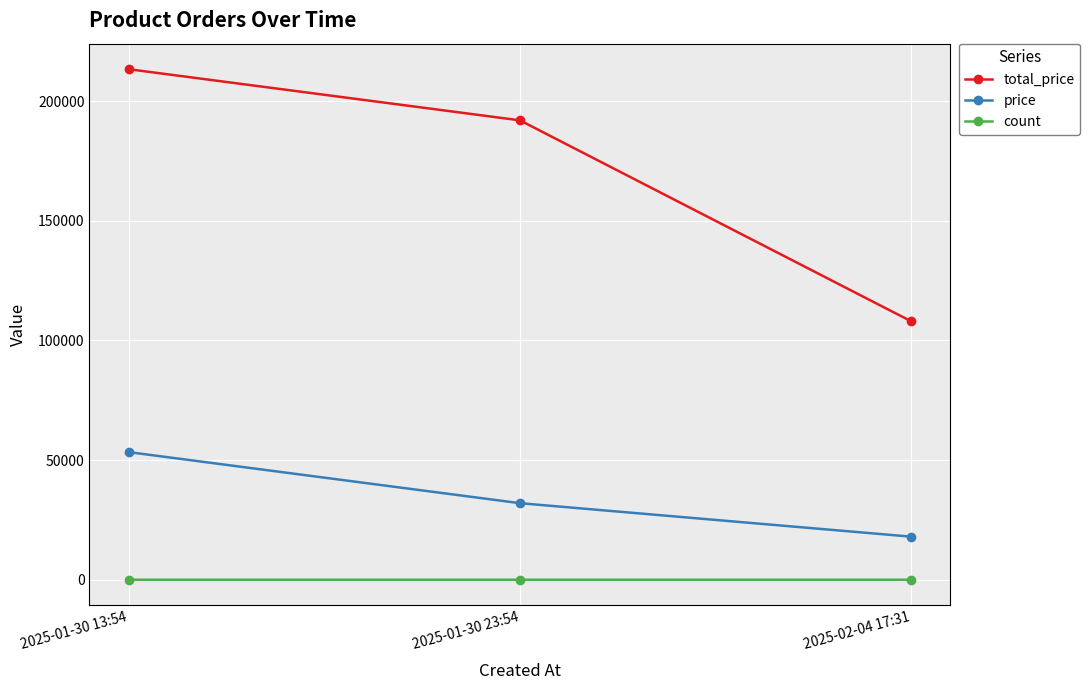

At 2025-01-30 23:54, list the series in order from smallest to largest.

count, price, total_price